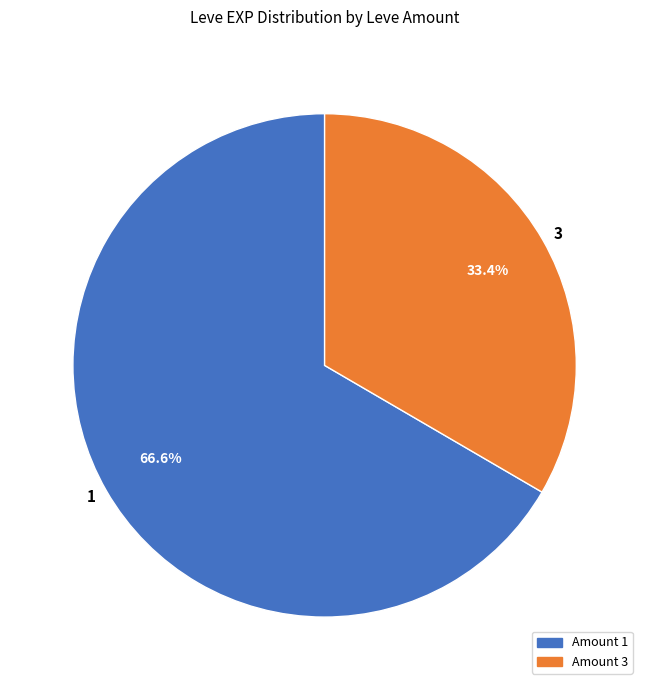

What is the smallest slice in the pie chart?

3